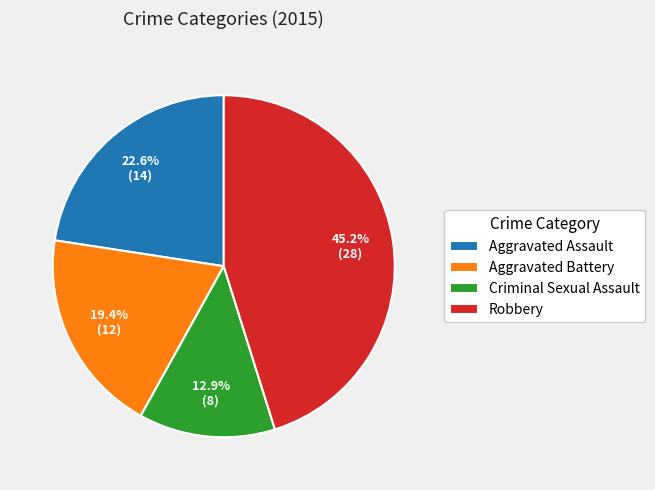

To the nearest percent, what is the difference between the largest and smallest slice percentages?

32%